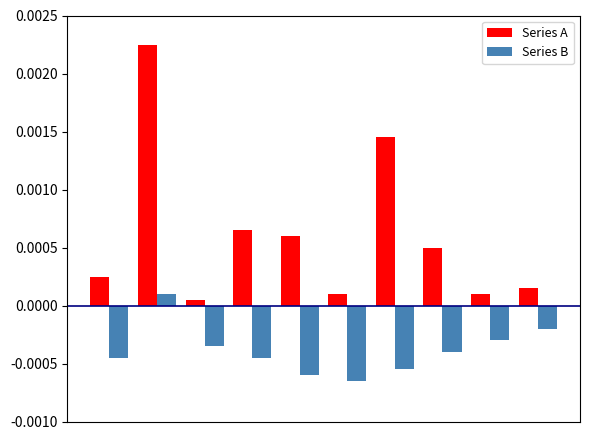

What are all the series names shown in the legend?

Series A, Series B